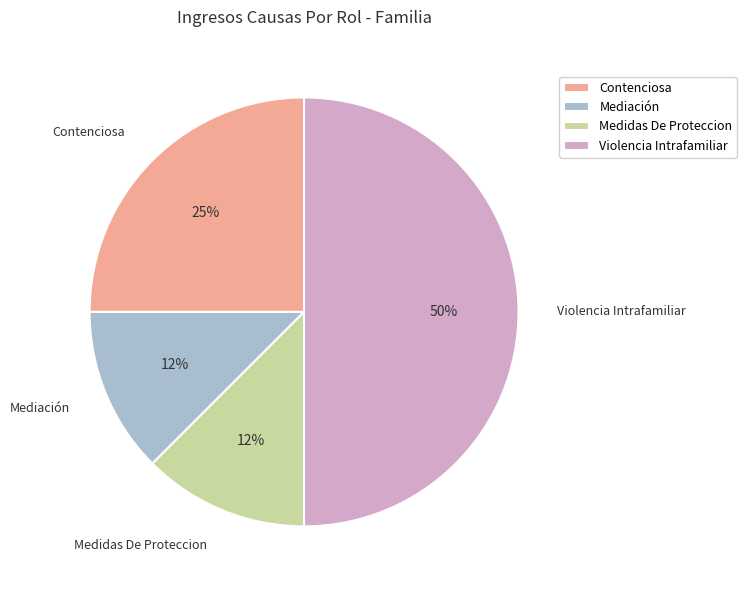

Count the number of slices in the pie.

4